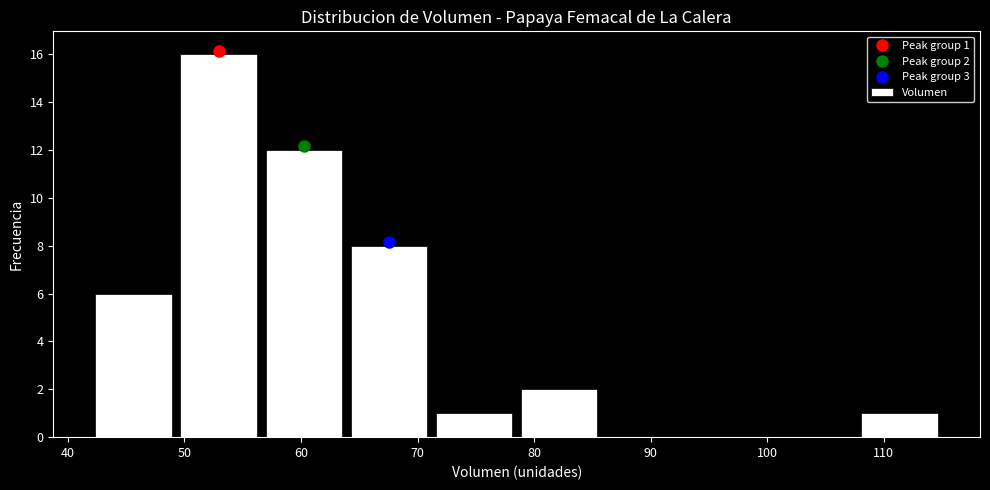

Which range on the x-axis has the tallest bar?

49.3 to 56.6